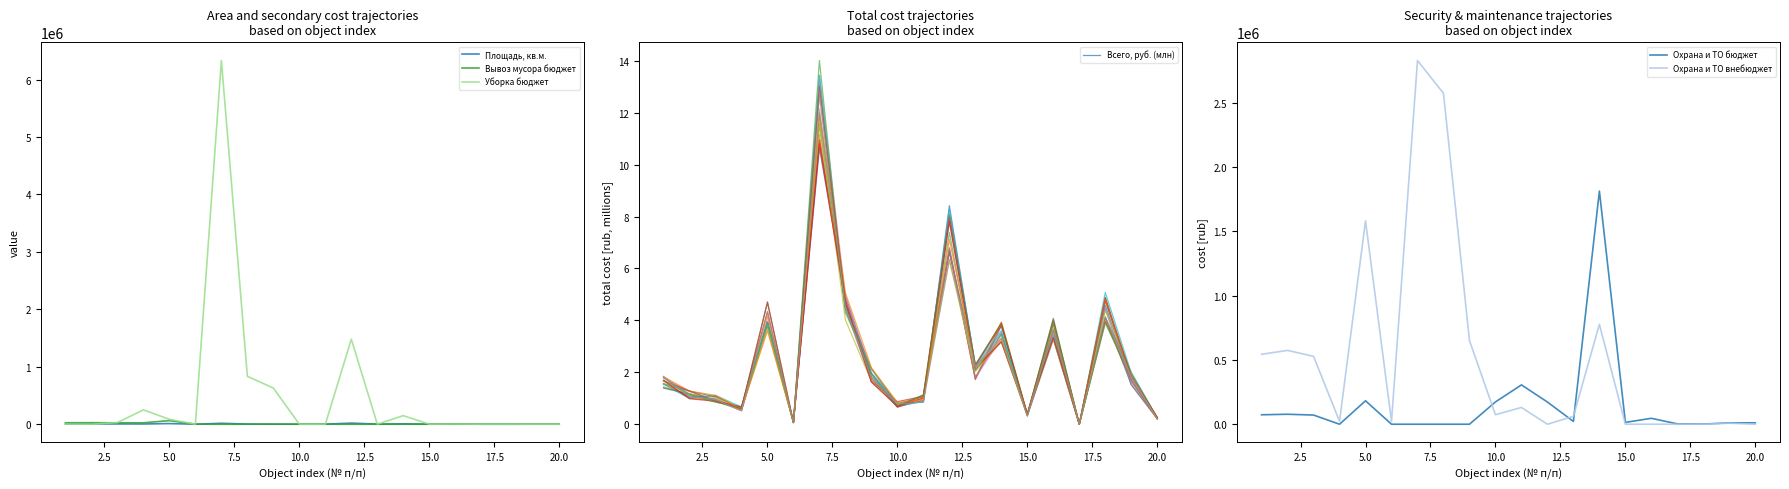

What is the maximum value for Охрана и ТО внебюджет?

2827661.4